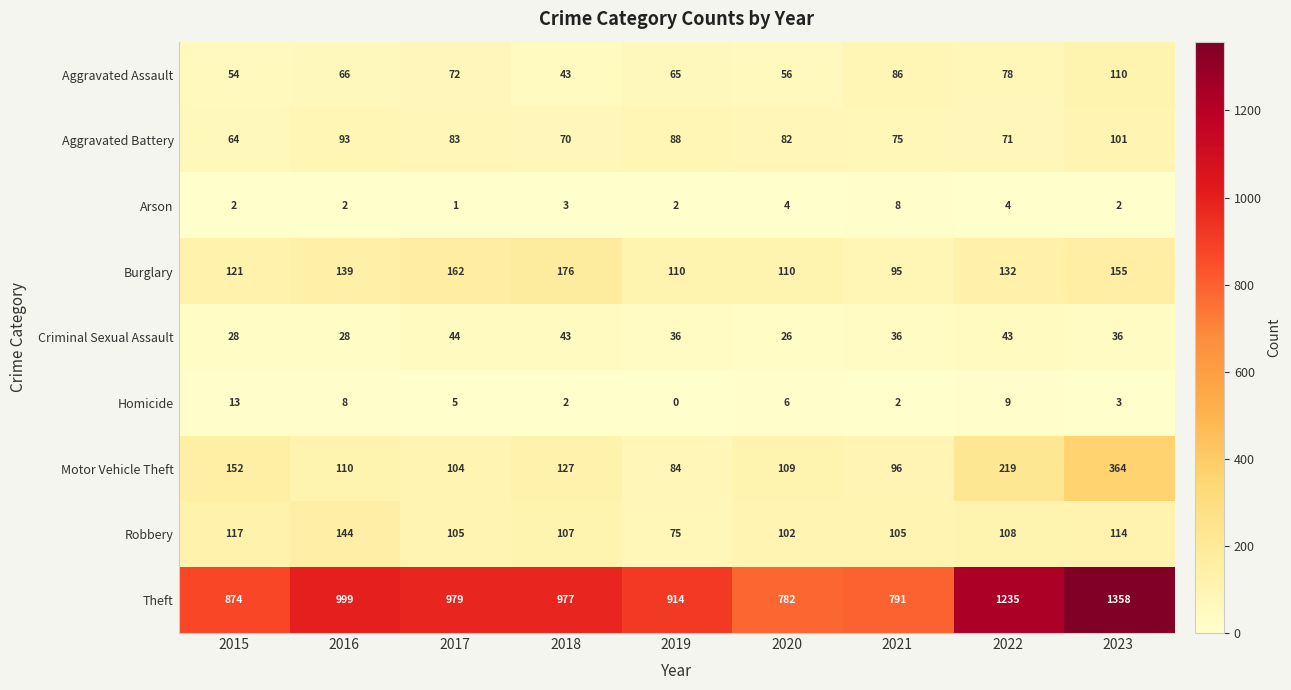

Which label corresponds to the largest value in the chart?

2023